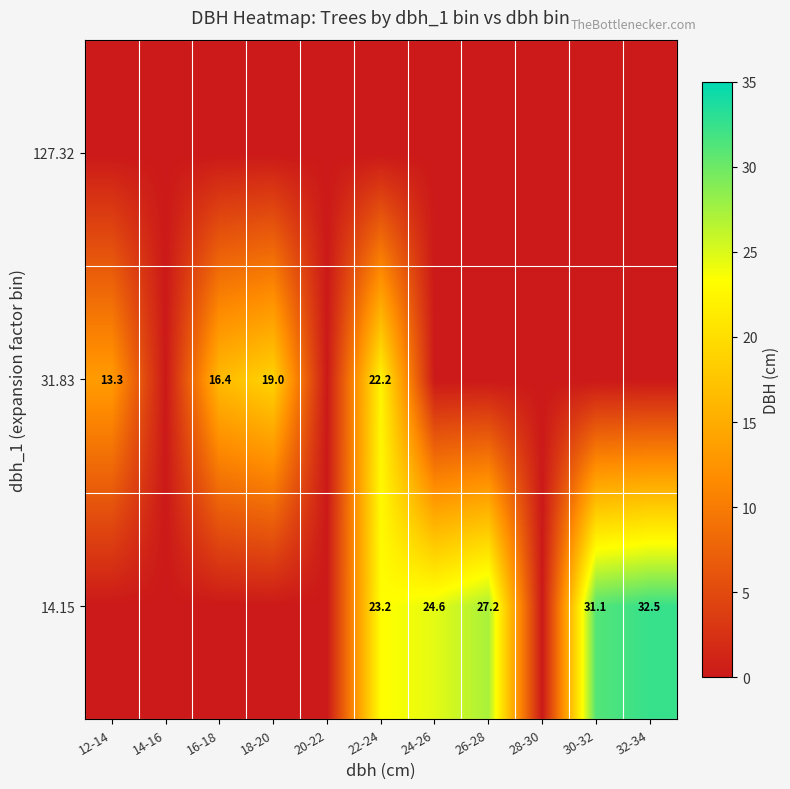

Is the value of 31.83 at 18-20 greater than the value of 14.15 at 22-24?

No